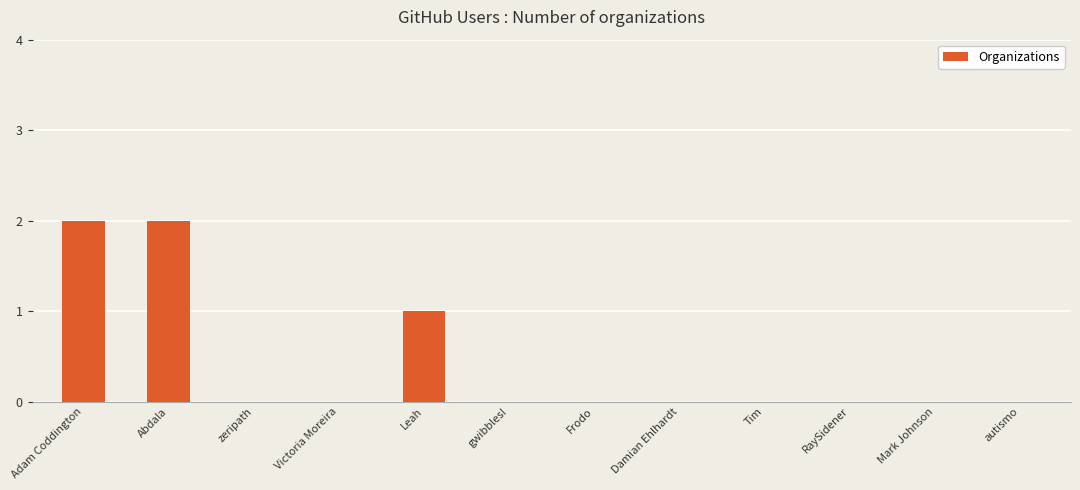

The chart shows a value of 1 at Adam Coddington. True or false?

False